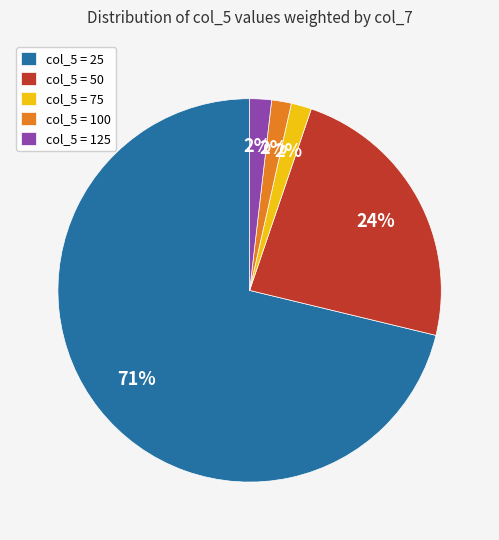

Between col_5 = 125 and col_5 = 25, which is larger?

col_5 = 25